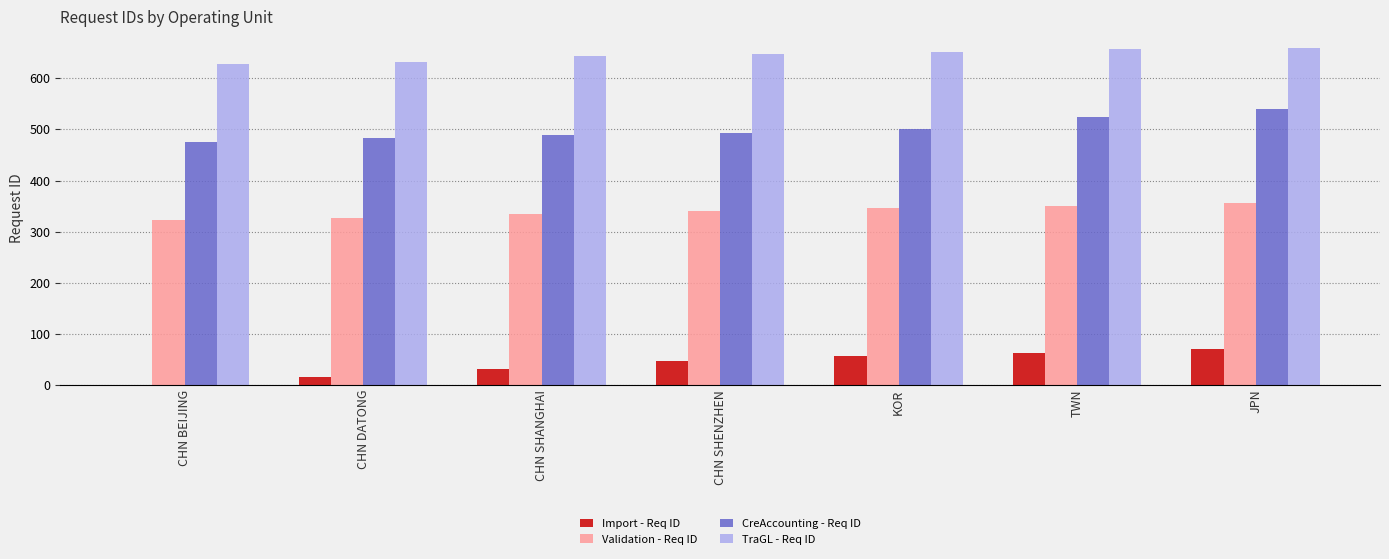

Is the value of Import - Req ID at CHN SHANGHAI greater than the value of Validation - Req ID at JPN?

No